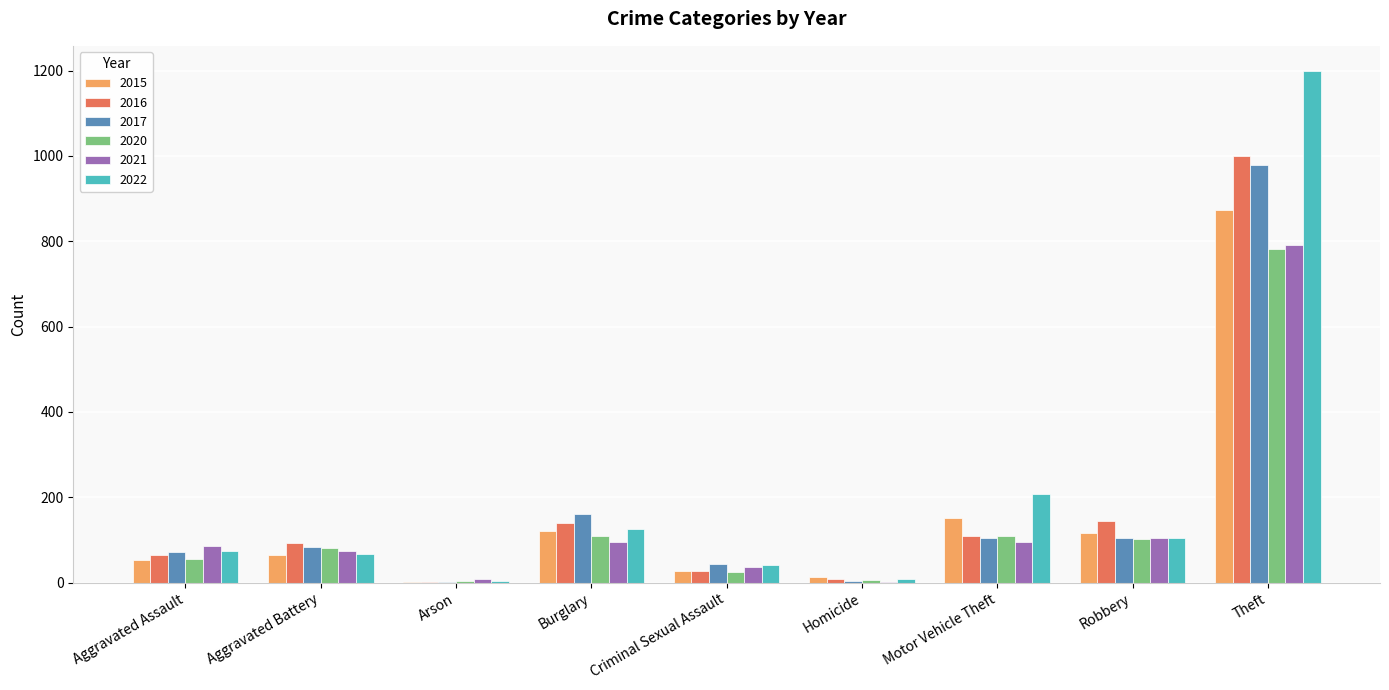

Which series has the largest total across all categories?

2022